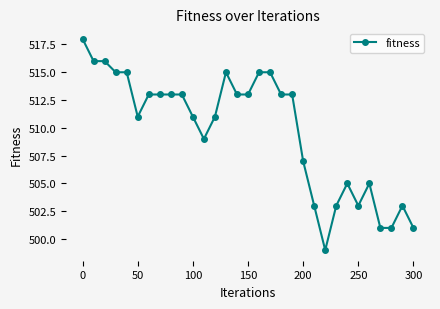

What is the minimum value shown in the chart?

499